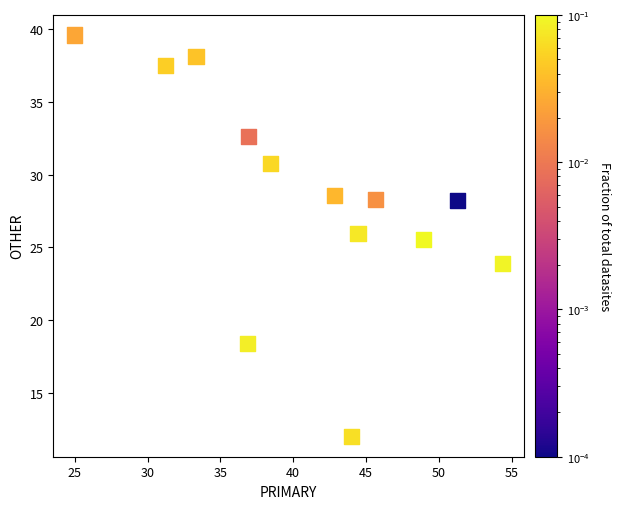

What Y value in the scatter plot is closest to 25?

25.5